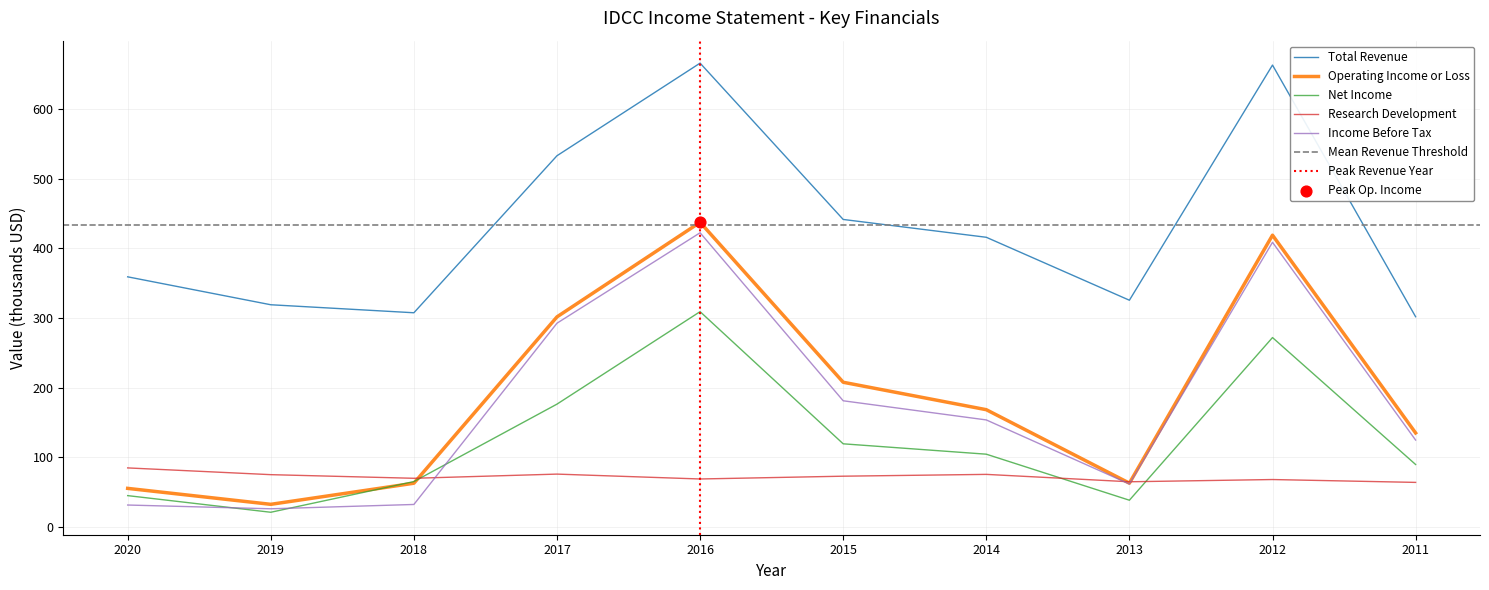

Which series reaches the maximum Y coordinate?

Total Revenue